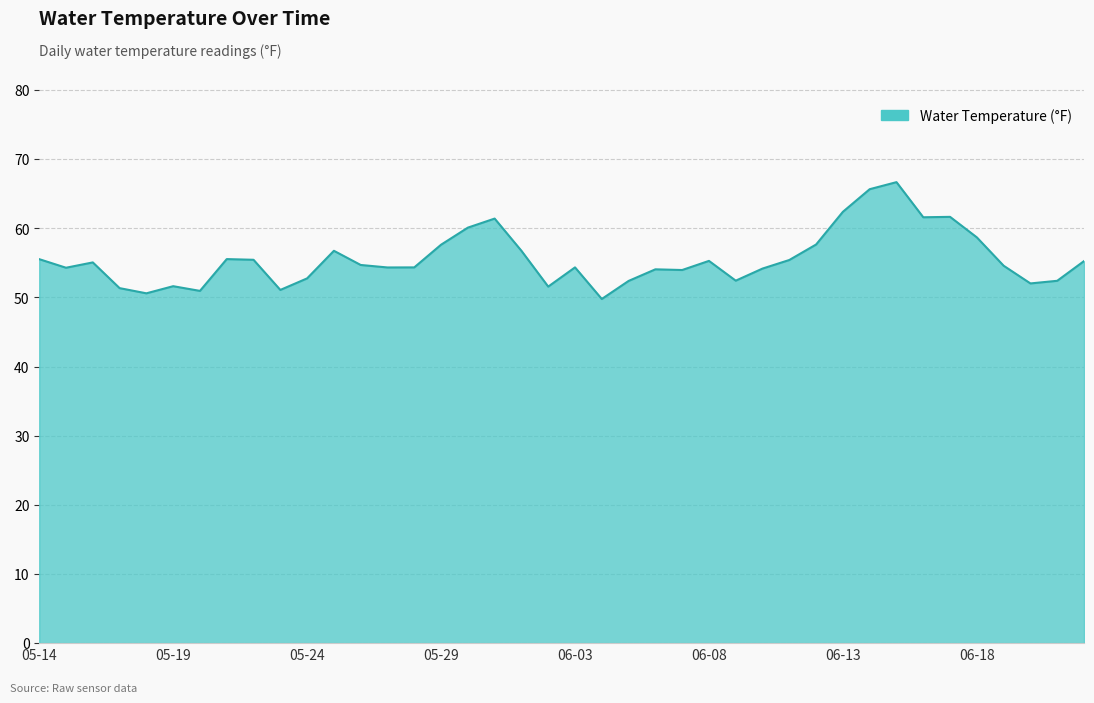

What is the difference between the maximum and minimum values?

16.9